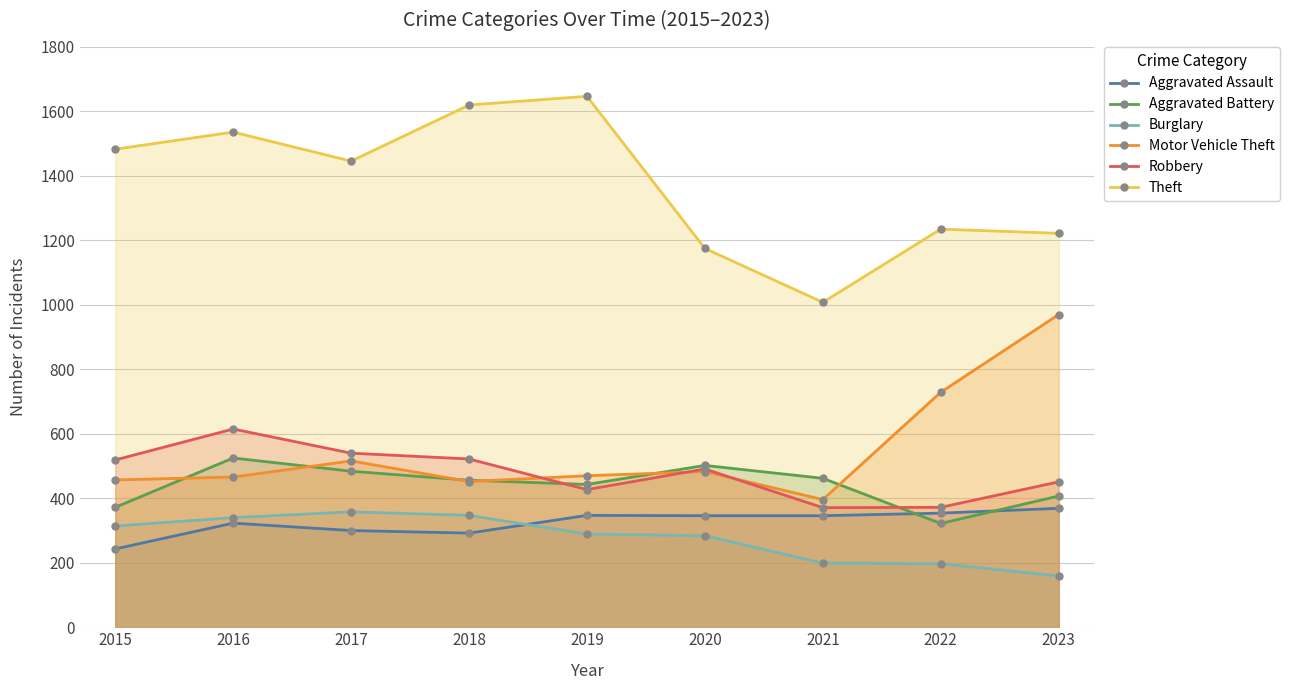

Does the chart have visible grid lines?

Yes